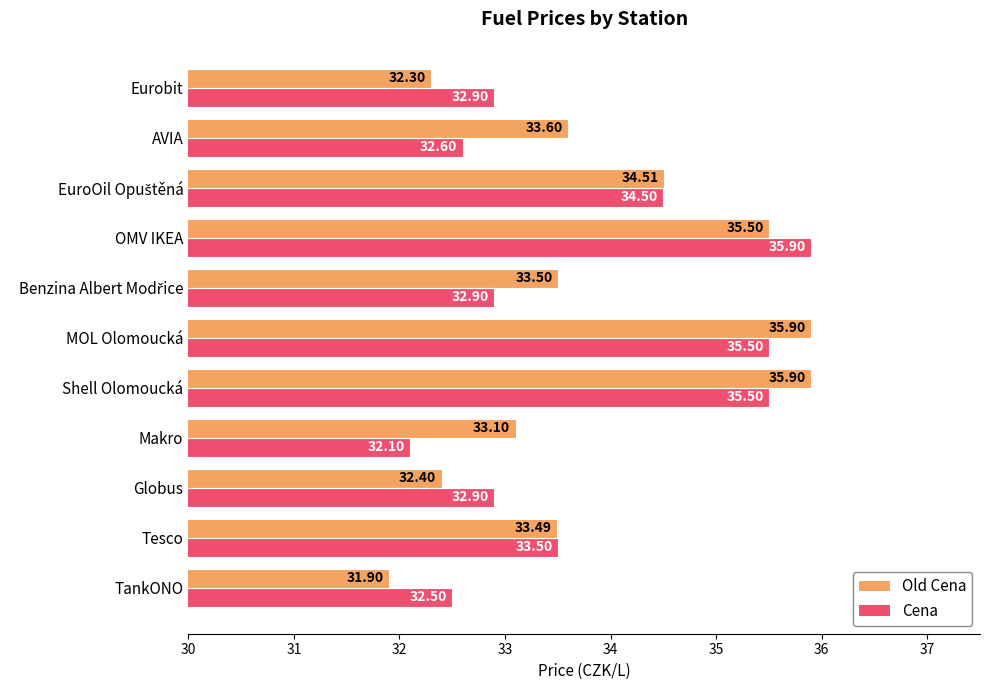

What is the minimum value shown in the chart?

31.9